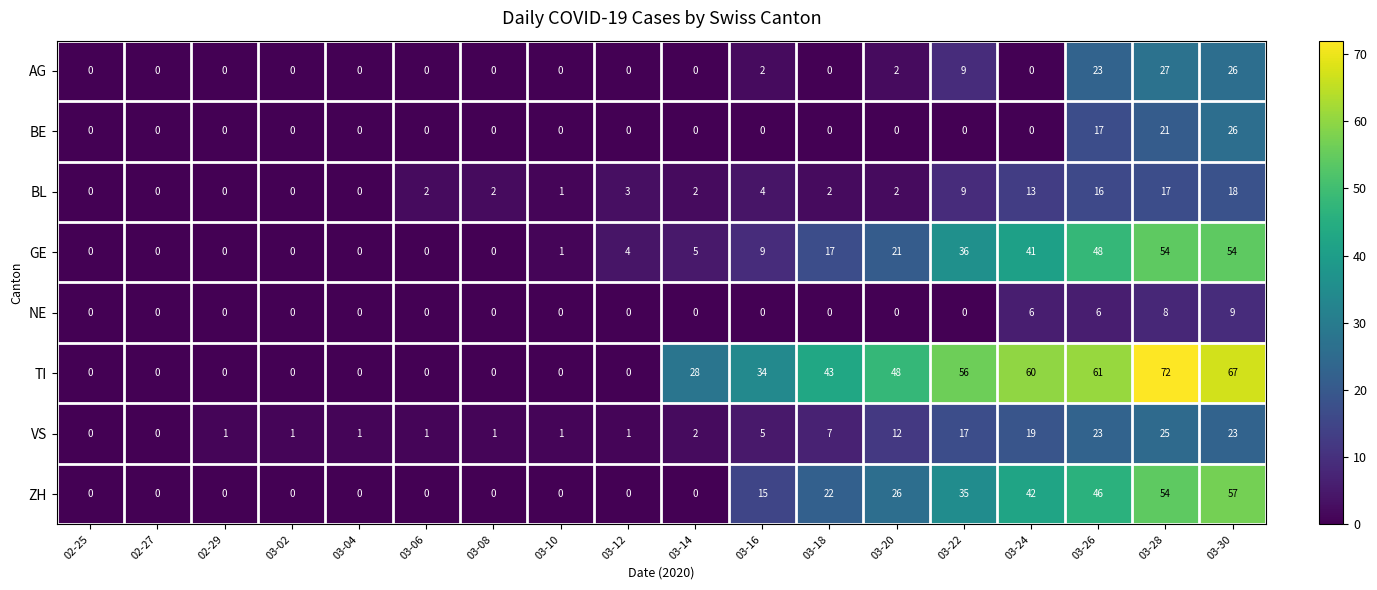

Count the number of categories in the chart.

18